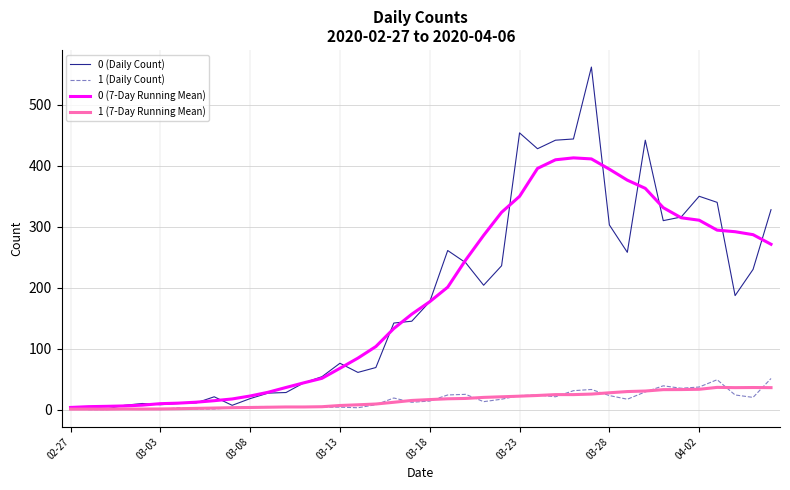

What are all the series names shown in the legend?

0 (Daily Count), 1 (Daily Count), 0 (7-Day Running Mean), 1 (7-Day Running Mean)